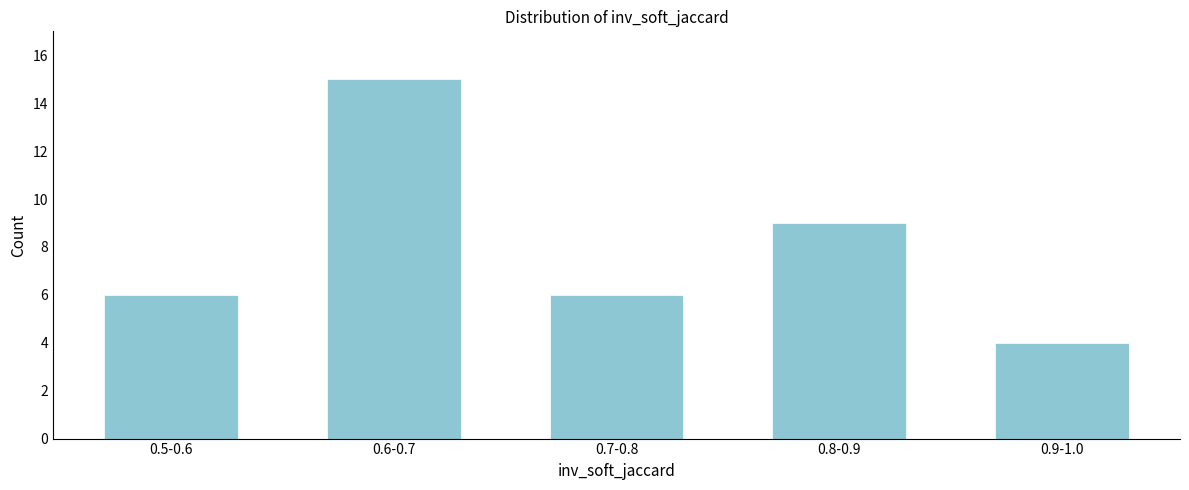

Reading left to right, transcribe all the data shown in this chart.

0.5-0.6=6	0.6-0.7=15	0.7-0.8=6	0.8-0.9=9	0.9-1.0=4